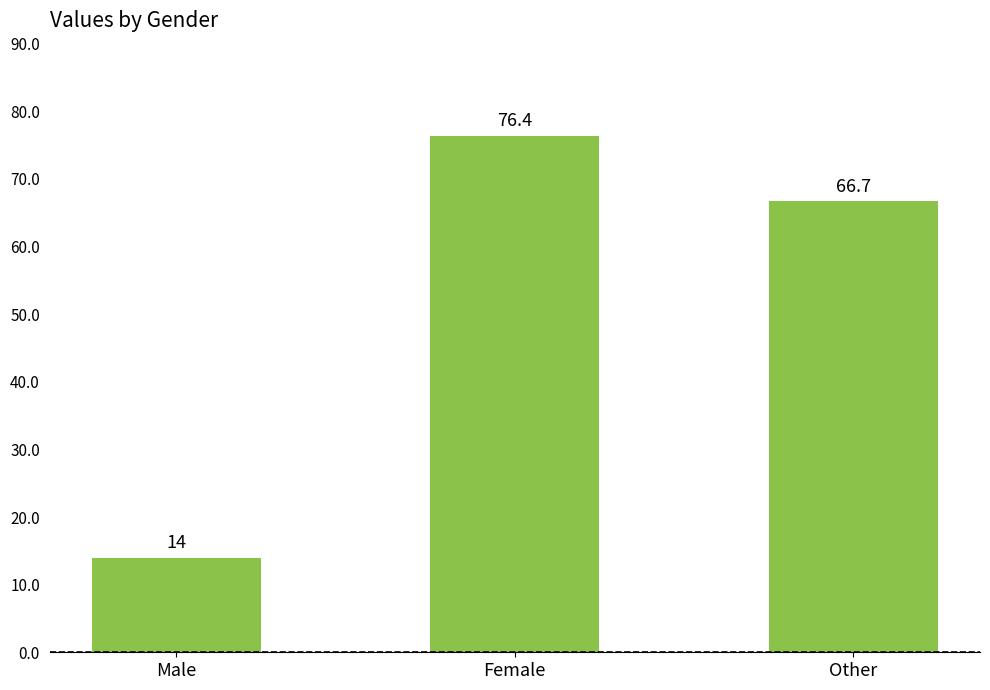

Rank the categories by value from lowest to highest.

Male, Other, Female